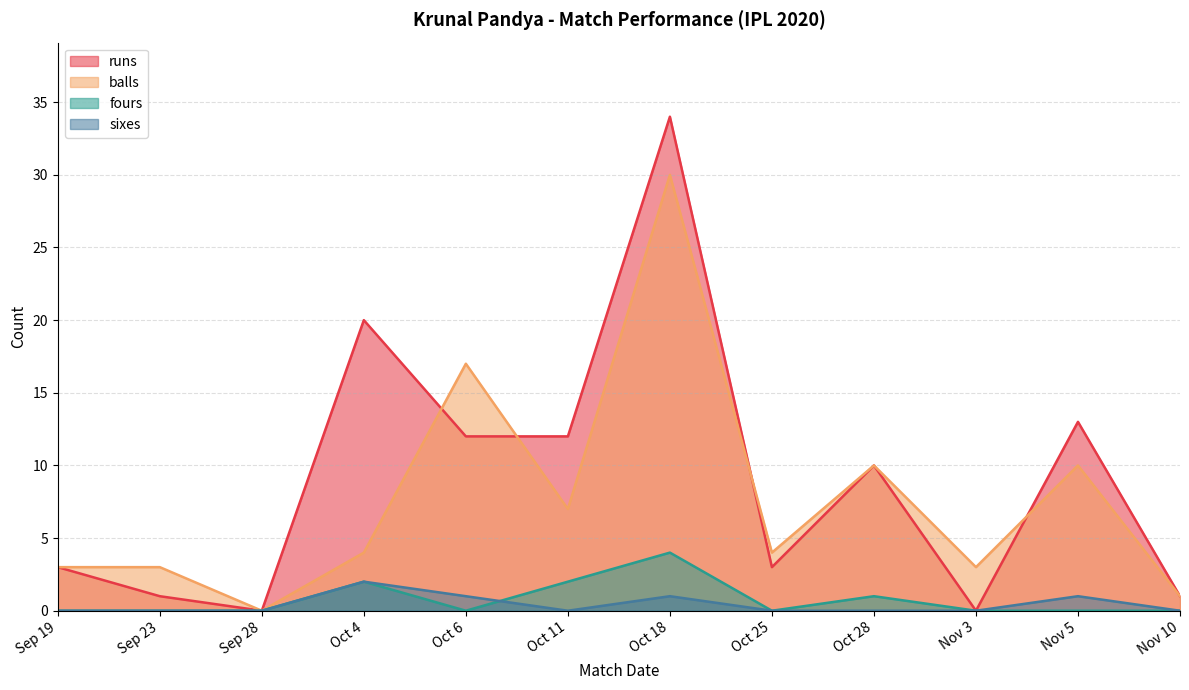

What is the value of the runs point at the 8th from the left?

3